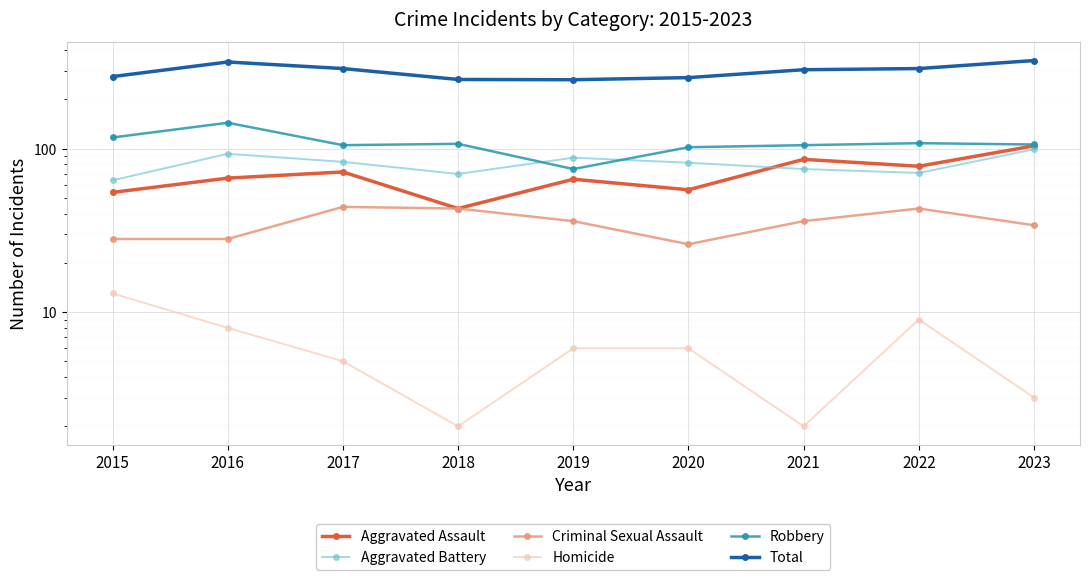

True or false: Aggravated Battery and Criminal Sexual Assault cross at least once.

False